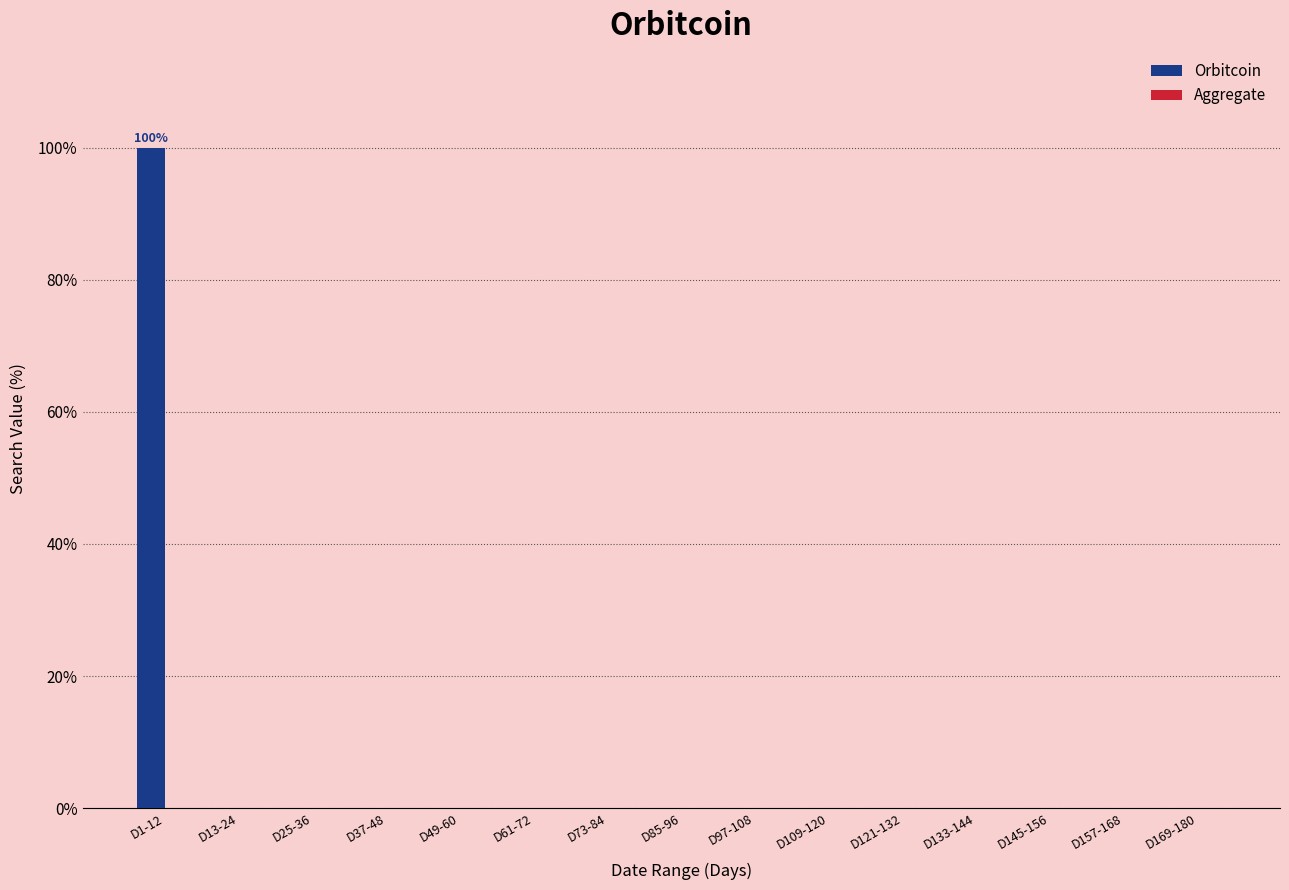

True or false: the data shows 0 at D157-168.

True